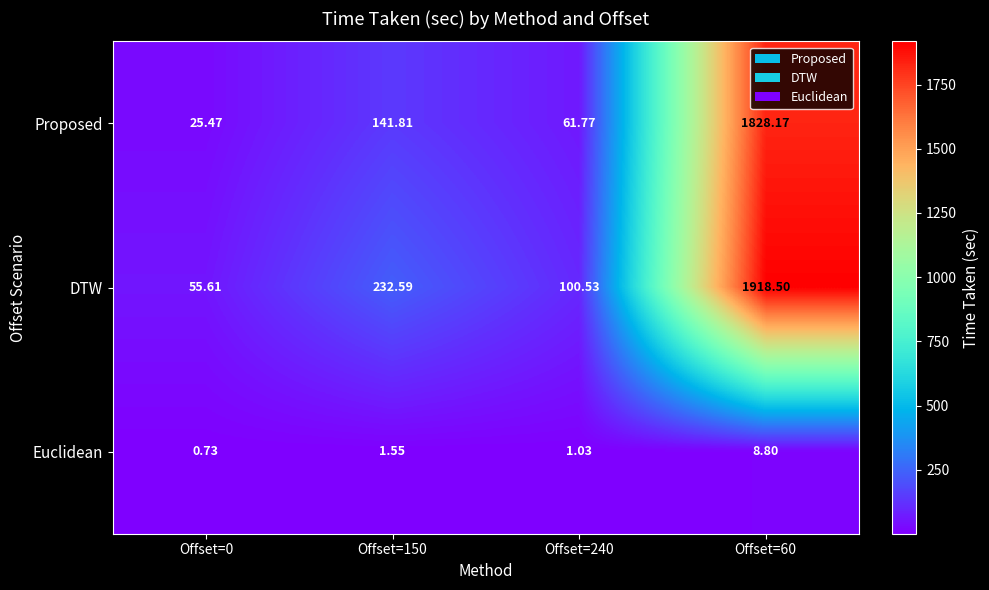

Which series has the largest range (max minus min)?

DTW